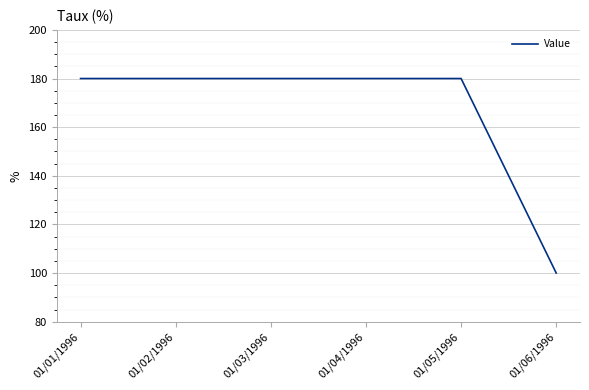

What is the smallest value displayed?

100